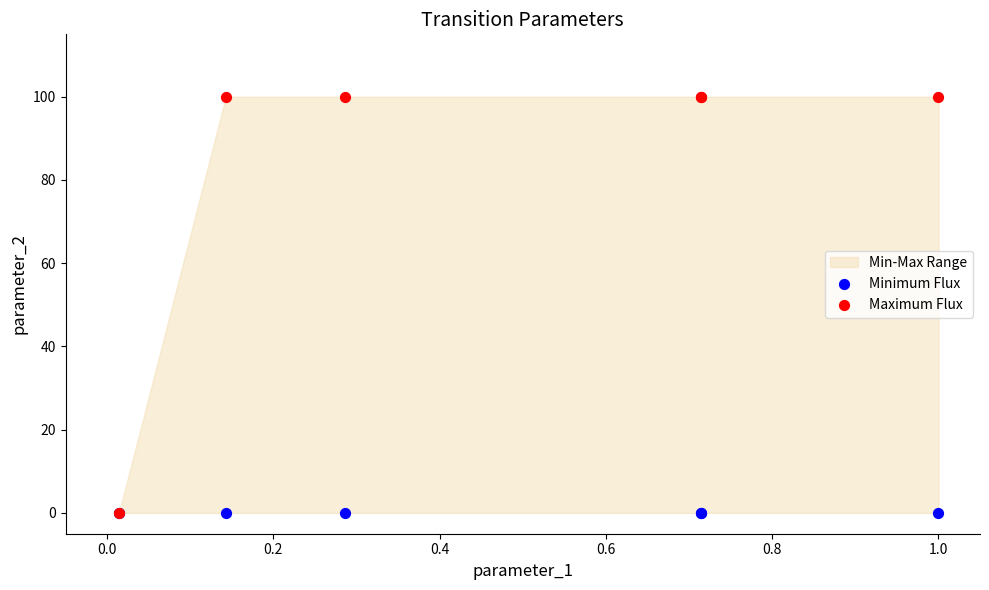

Which series reaches the maximum Y coordinate?

Maximum Flux